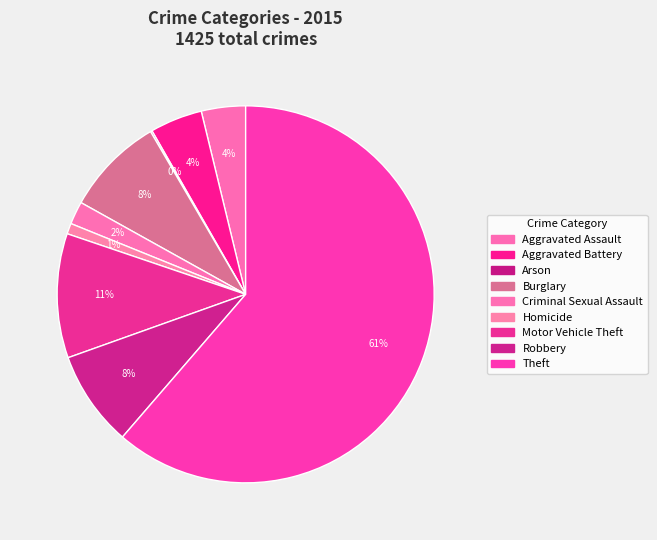

To the nearest percent, what is the average slice percentage?

11%